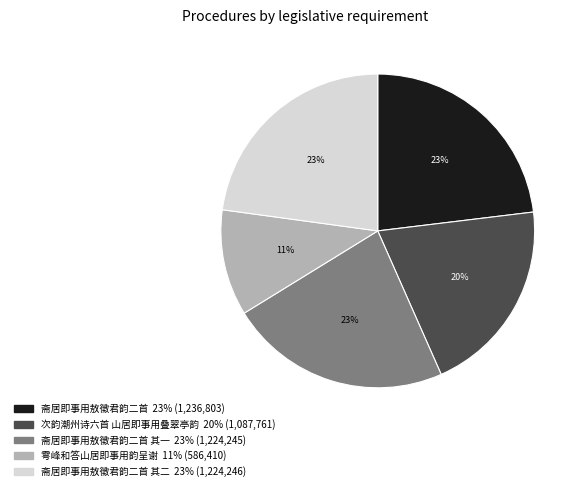

Is there a majority slice in this chart?

No